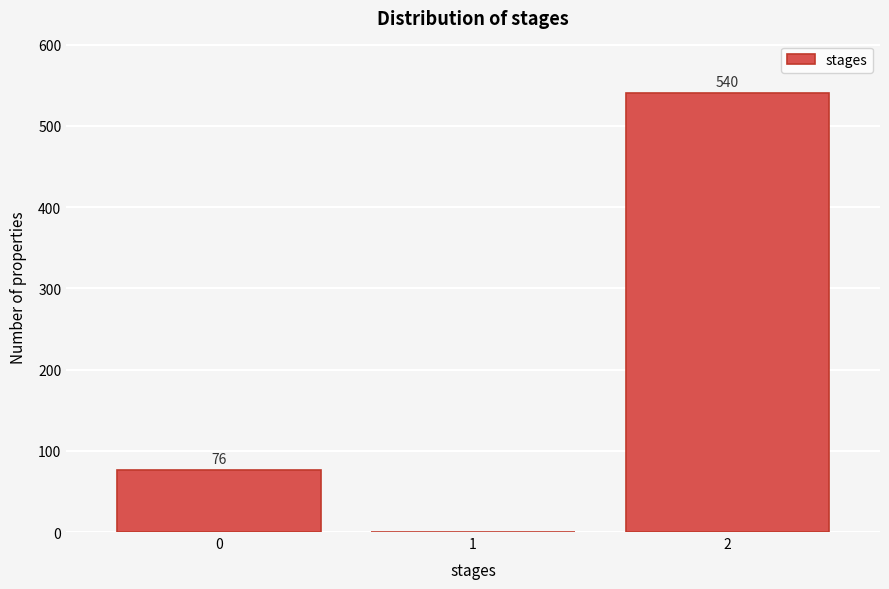

Over which range of the x-axis is the bar tallest?

1.5 to 2.5